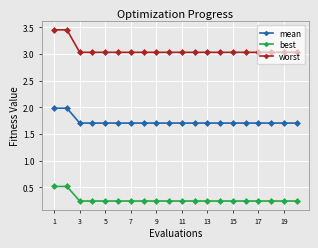

What is the average value of the worst series?

3.1